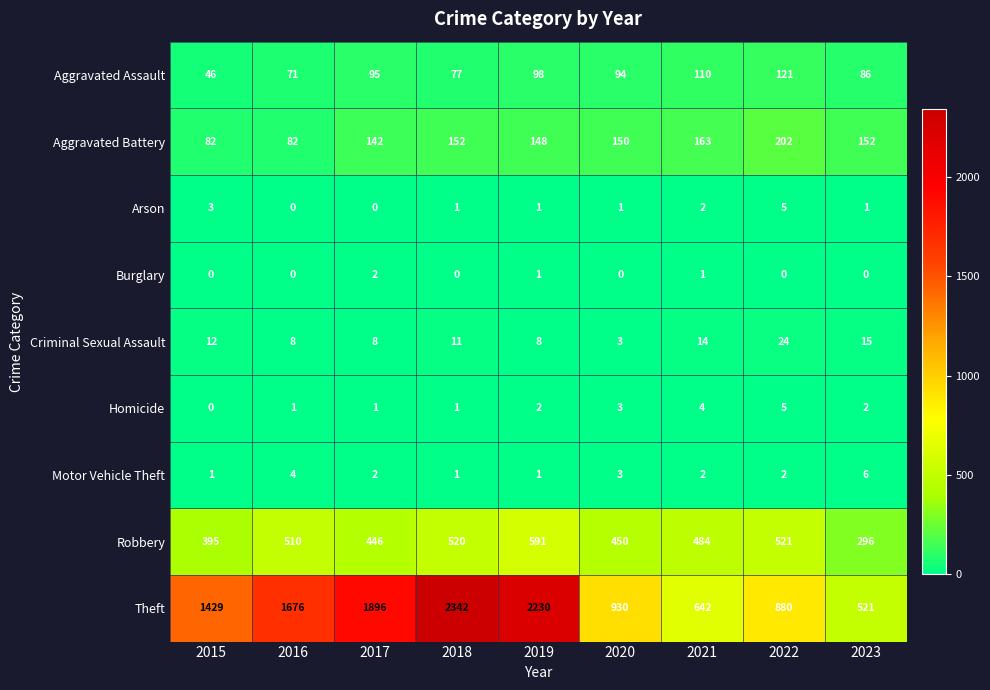

Which series changed the most between 2016 and 2021?

Theft